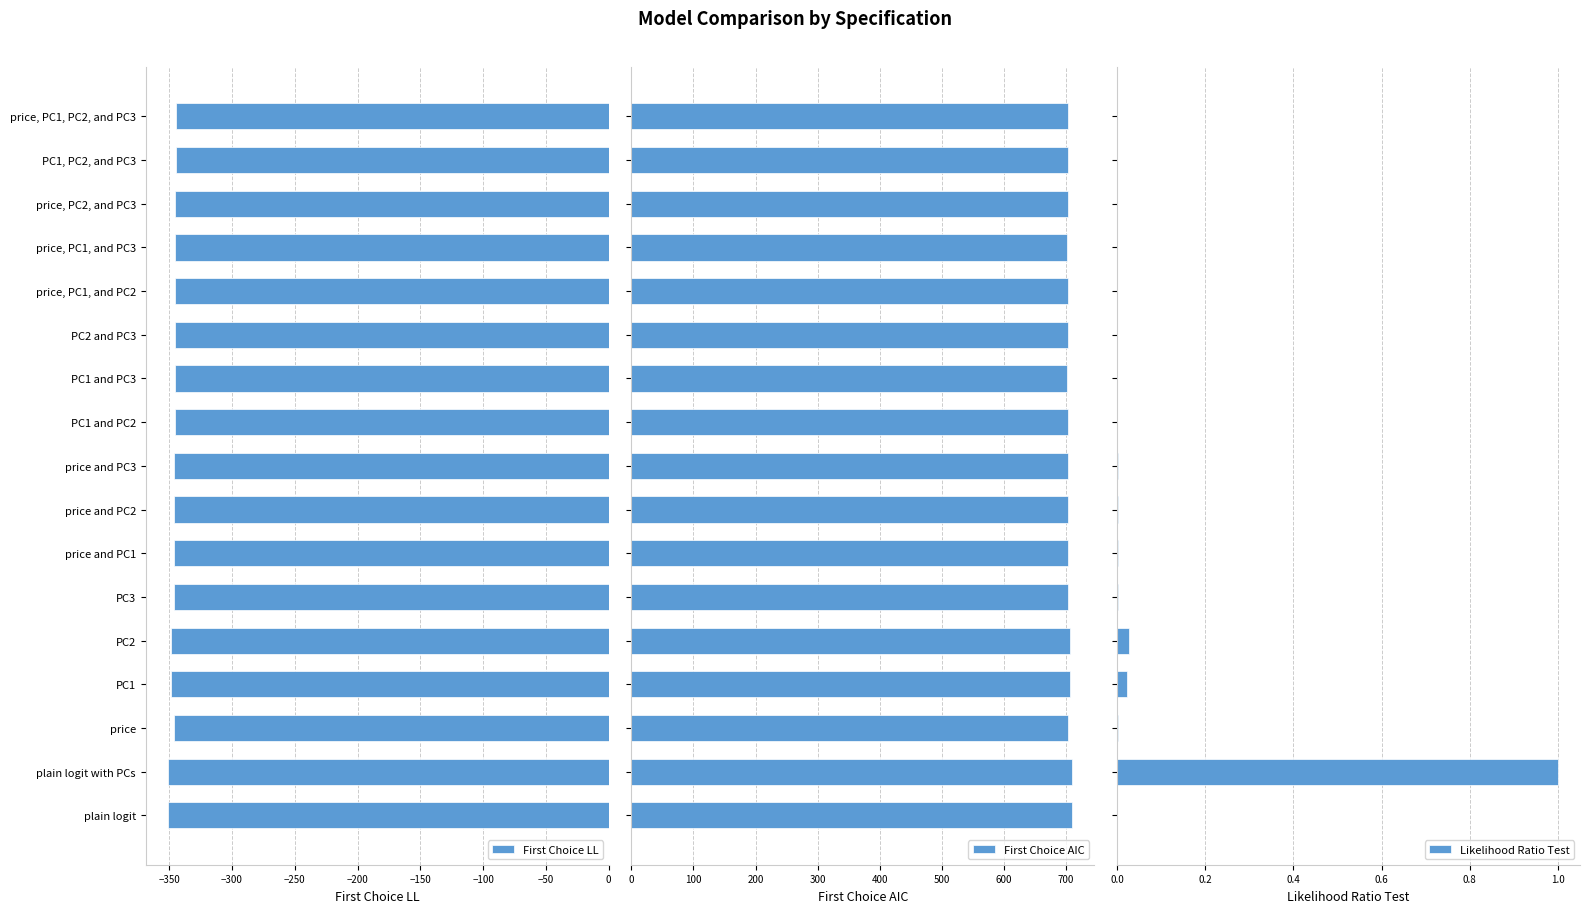

Which series has the largest total across all categories?

First Choice AIC